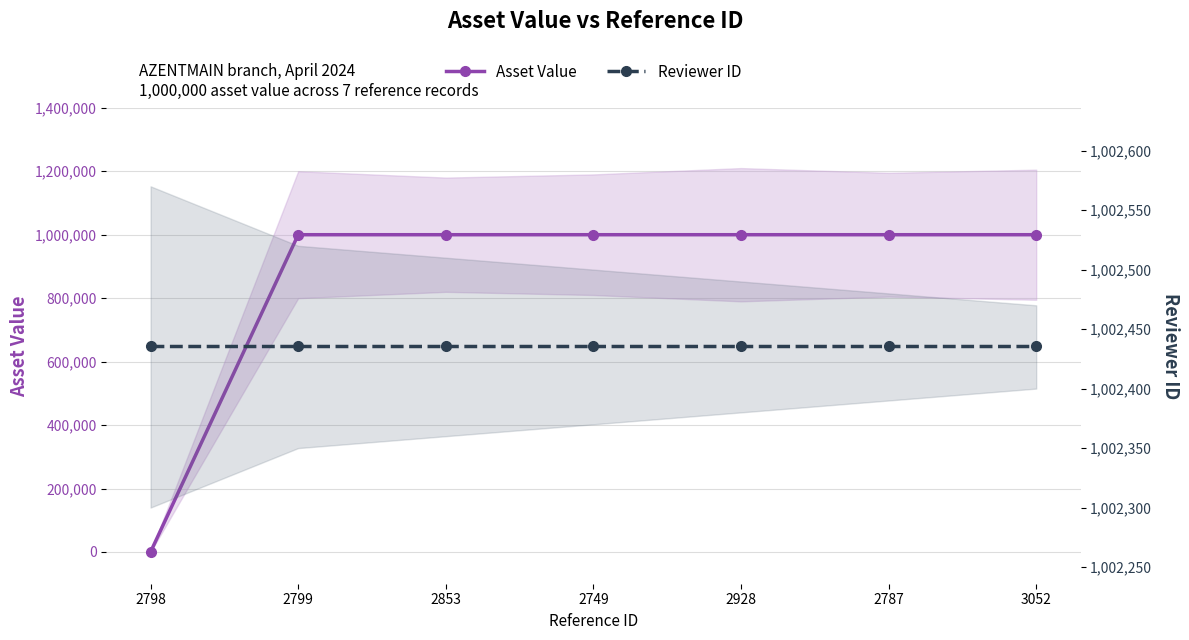

List the labels in order of Reviewer ID value, smallest first.

2798, 2799, 2853, 2749, 2928, 2787, 3052